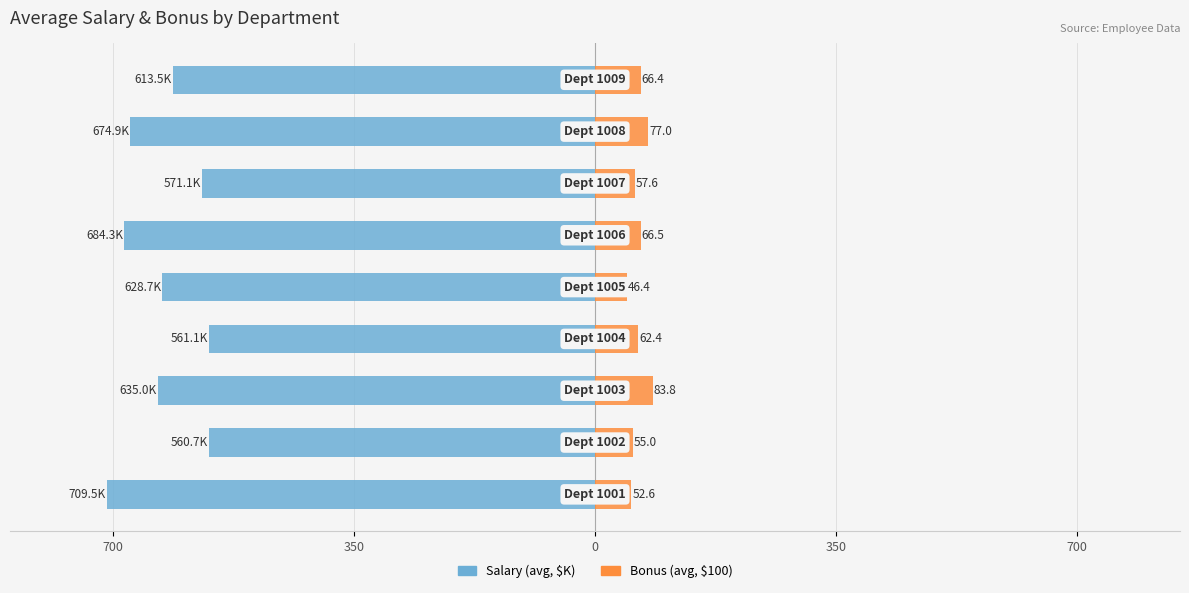

Reading left to right, what are all the values shown in this chart?

Salary (avg, $K): -709.5	-560.7	-635.0	-561.1	-628.7	-684.3	-571.1	-674.9	-613.5
Bonus (avg, $100): 52.6	55.0	83.8	62.4	46.4	66.5	57.6	77.0	66.4